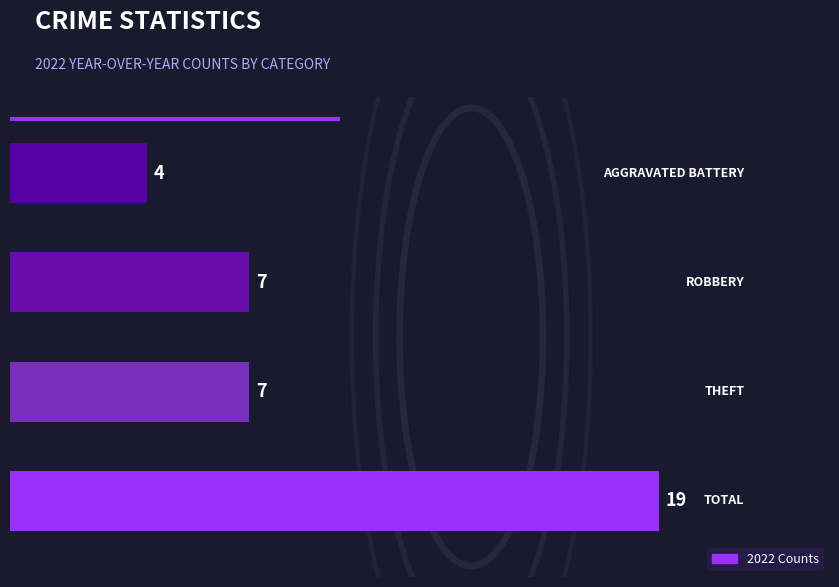

What is the average value?

9